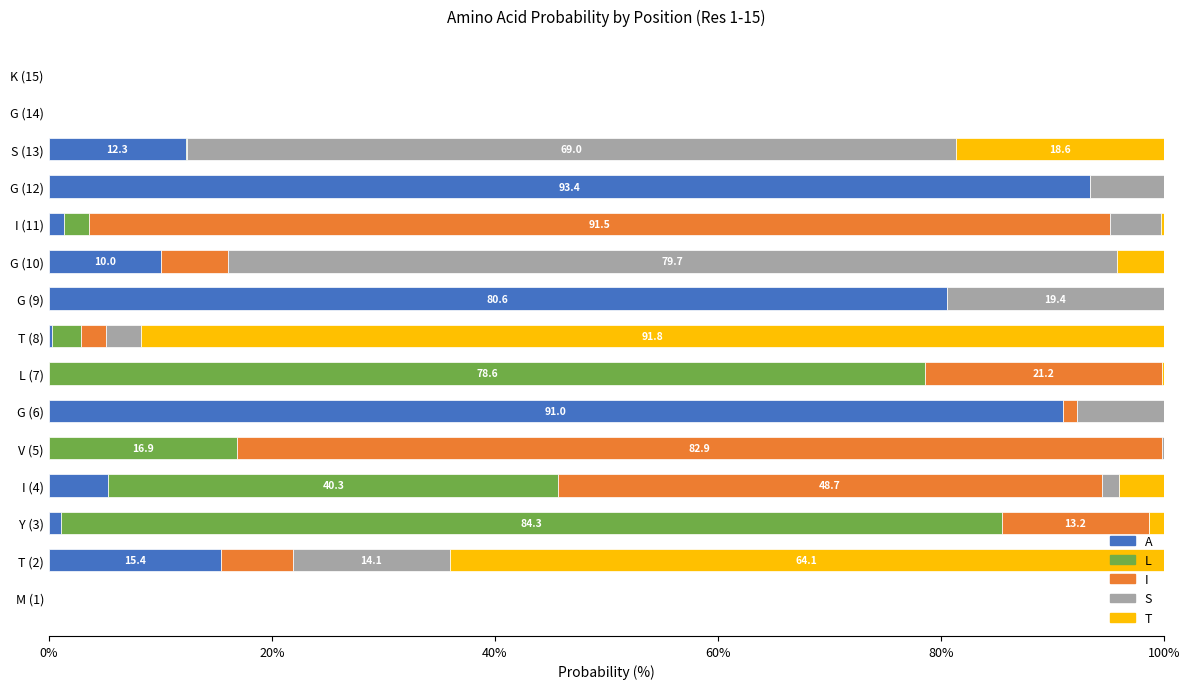

At which label does A reach its peak?

G (12)